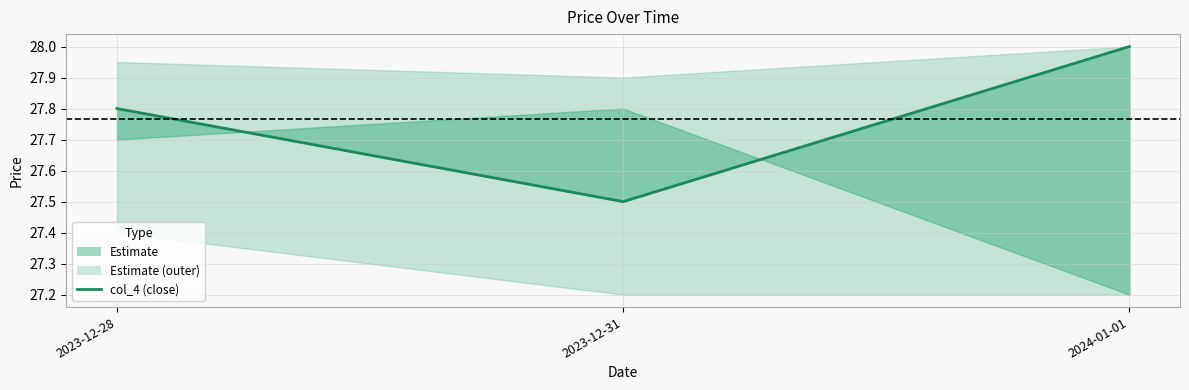

List the labels in order of value, smallest first.

2023-12-31, 2023-12-28, 2024-01-01